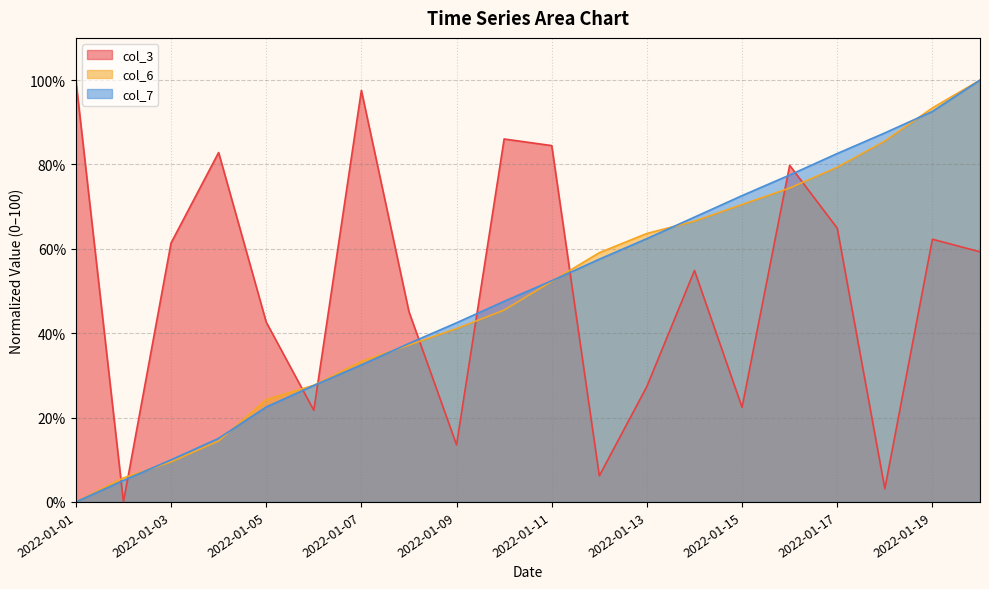

At which label does col_6 reach its peak?

2022-01-20